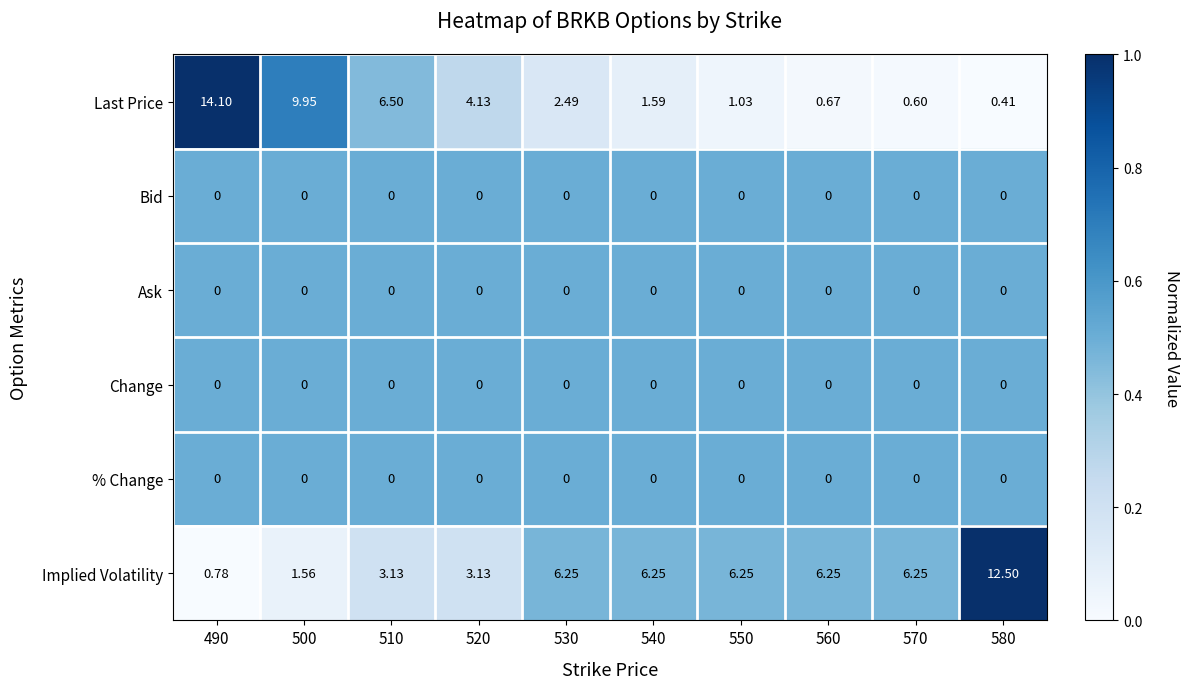

Which series has the largest range (max minus min)?

Last Price